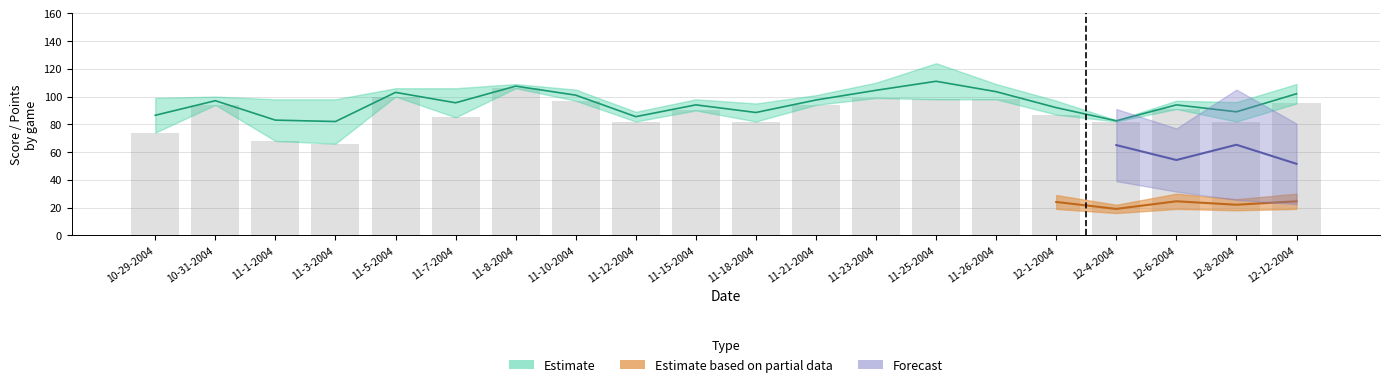

What is the label of the 5th bar from the right?

12-1-2004